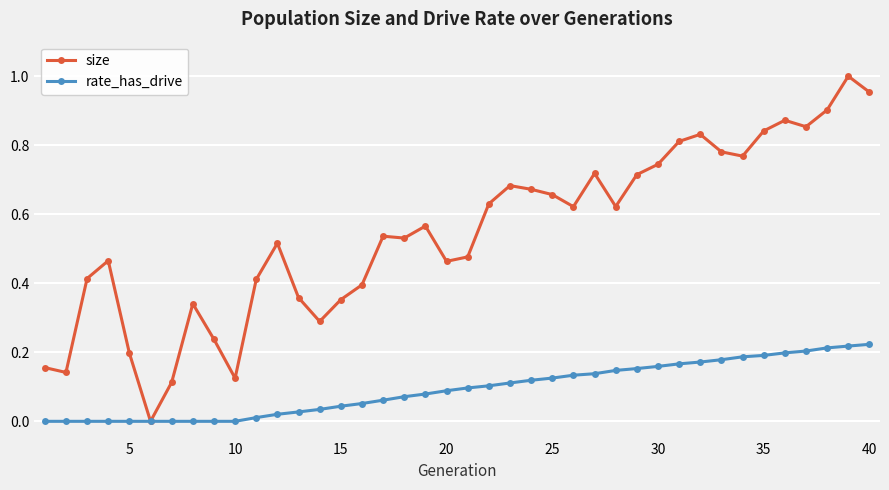

List the series in order of their overall mean, highest first.

size, rate_has_drive